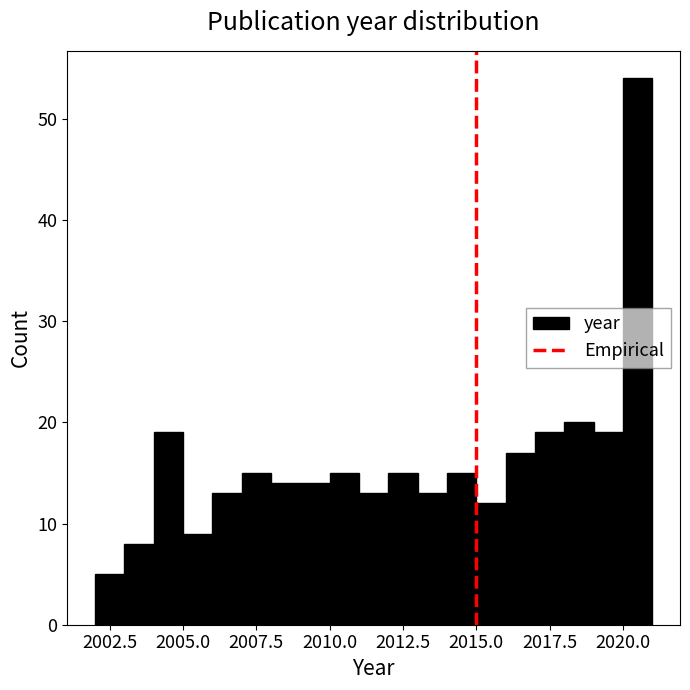

Around what value on the x-axis is the tallest bar? Give the approximate position of its centre, as read against the axis.

2020.5